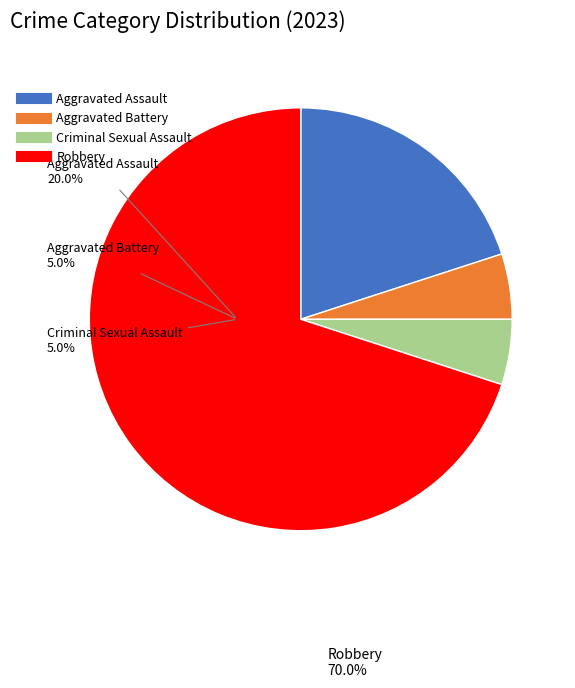

How many segments does this pie chart have?

4